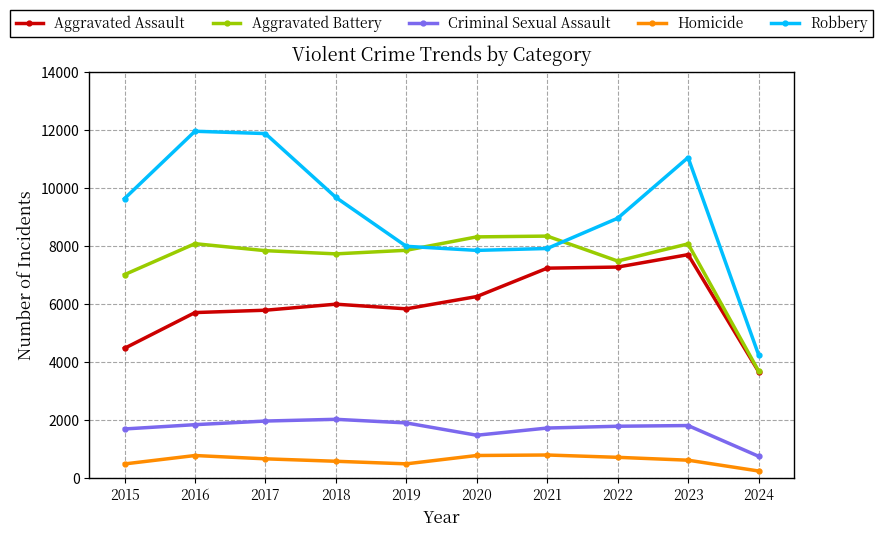

True or false: Homicide and Aggravated Battery intersect in this chart.

False